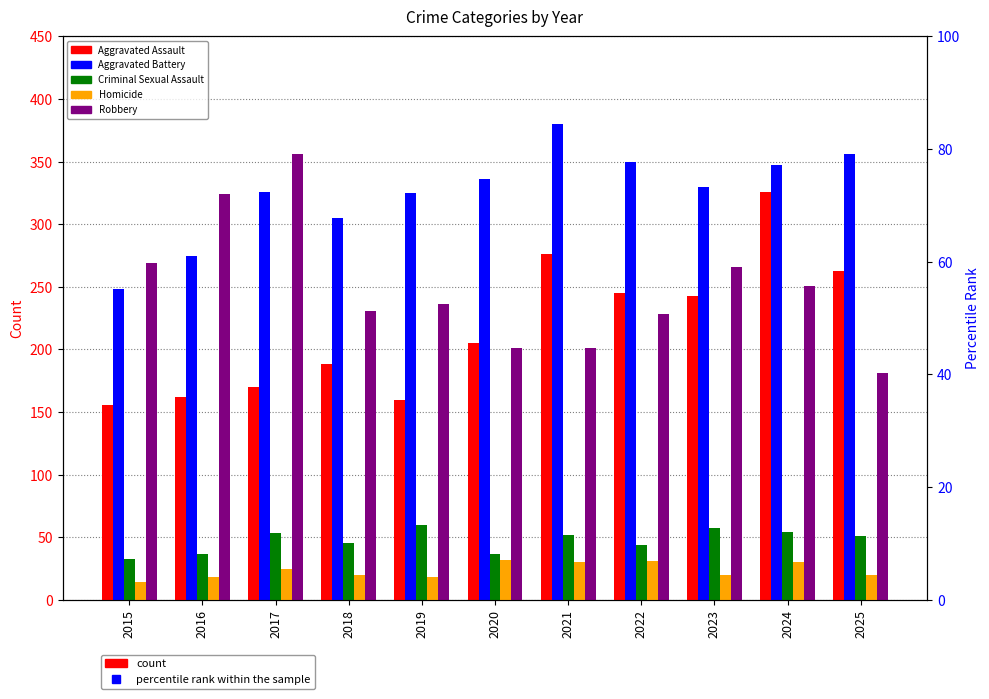

Is it true that Robbery equals 201 at 2021?

True